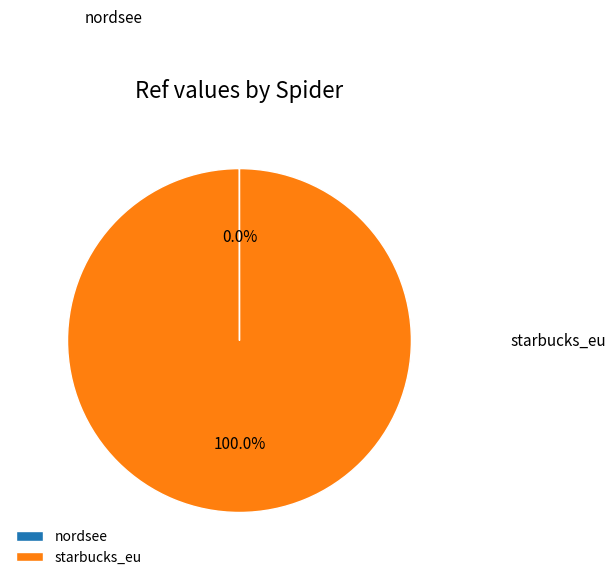

Rank the categories by value from lowest to highest.

nordsee, starbucks_eu